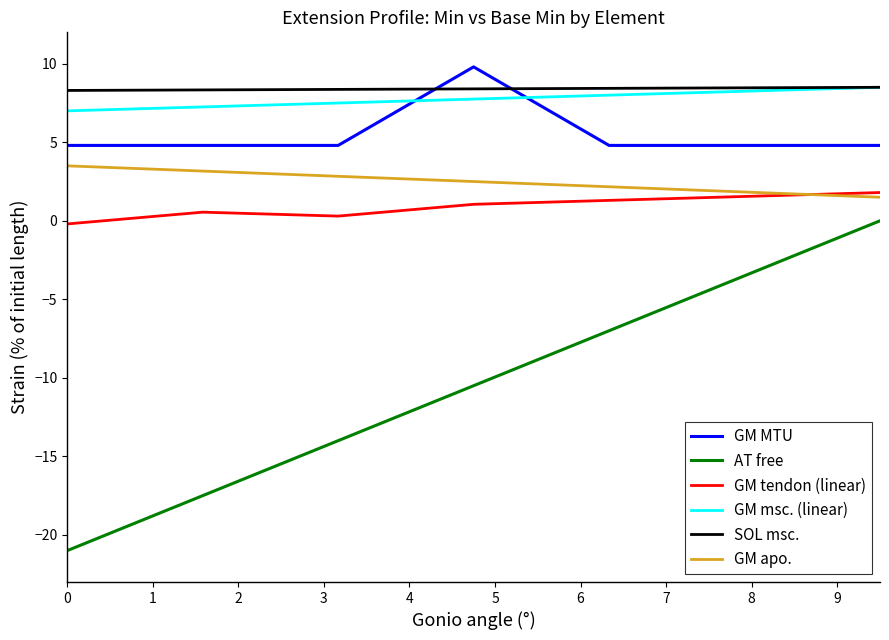

What is the lowest value of the GM msc. (linear) series?

7.0